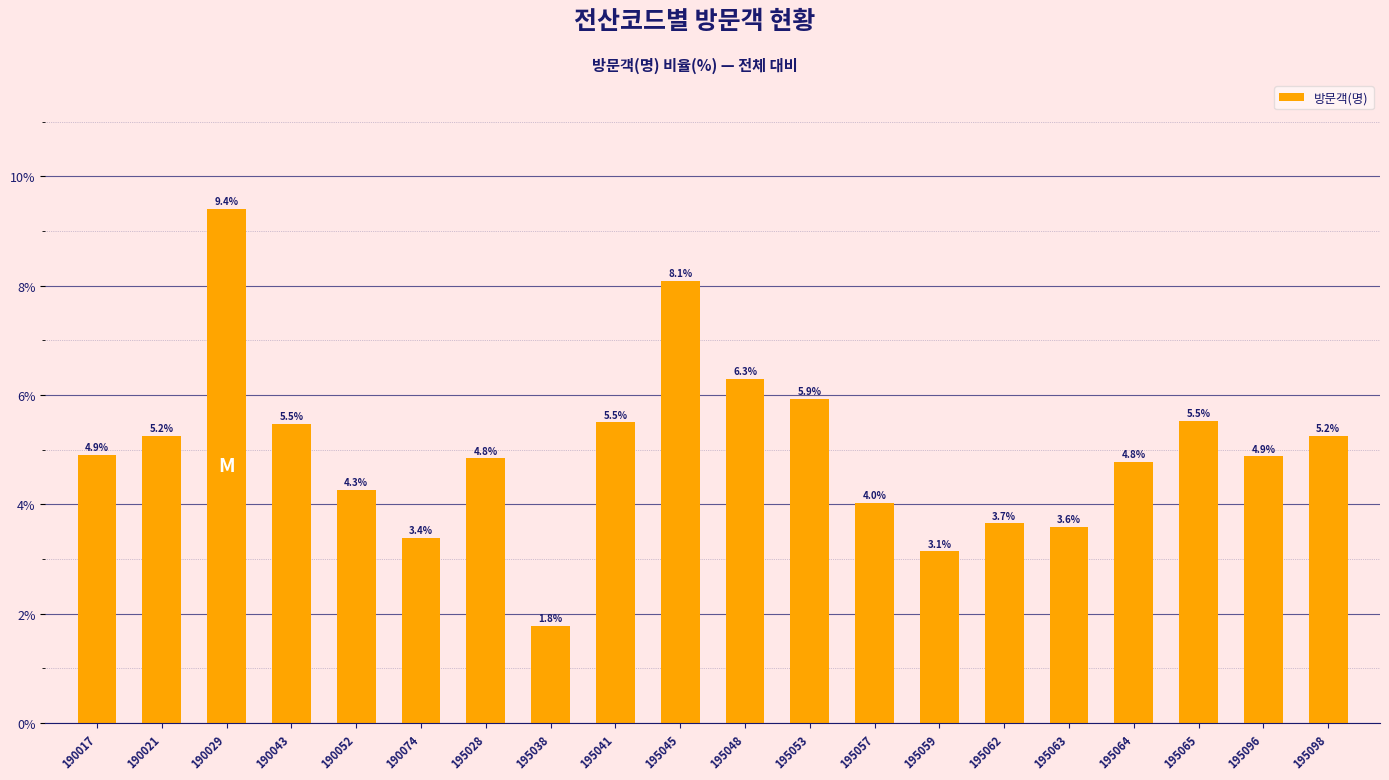

How many values exceed 4?

15